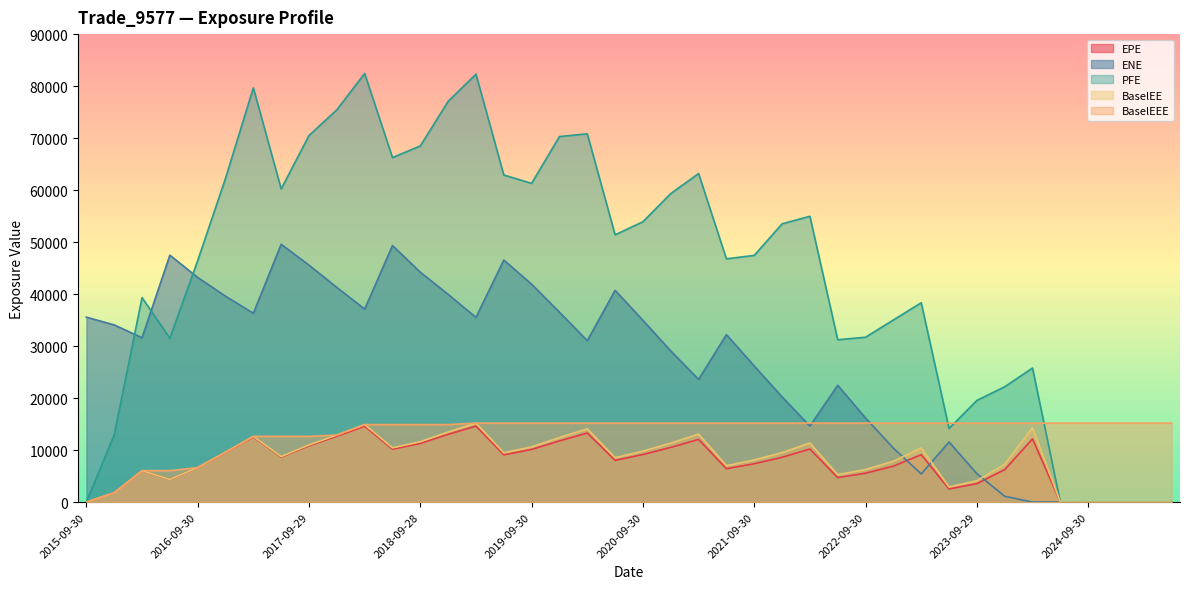

In PFE, how many points are higher than both neighbors (excluding endpoints)?

9